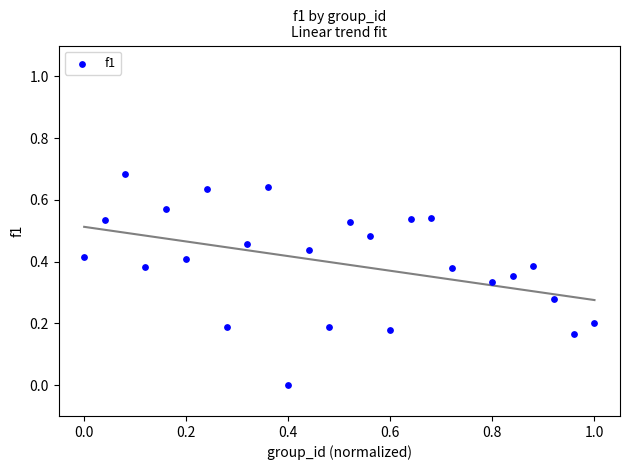

What is the range of X values (max minus min)?

1.0